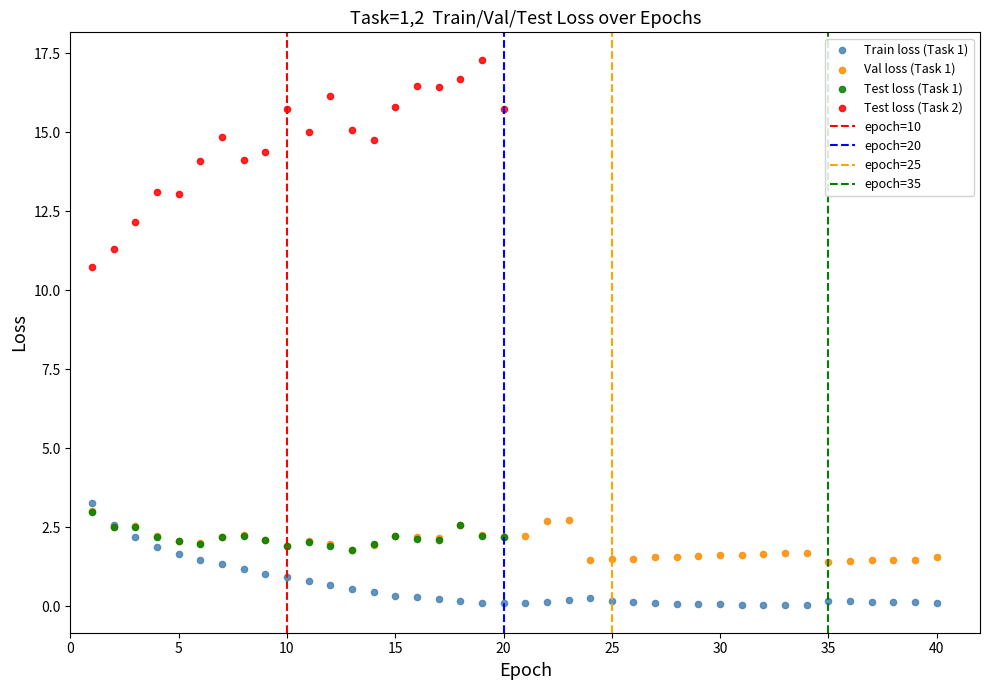

Which series reaches the maximum Y coordinate?

Test loss (Task 2)